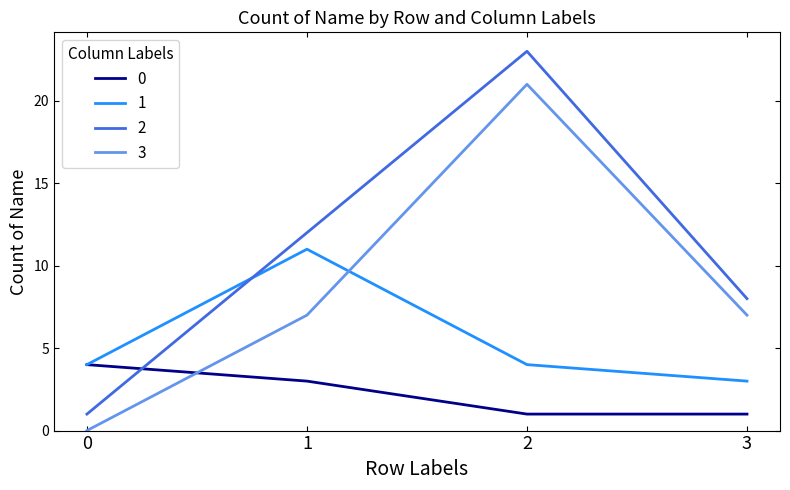

What is the spread (max minus min) of values at 0?

4